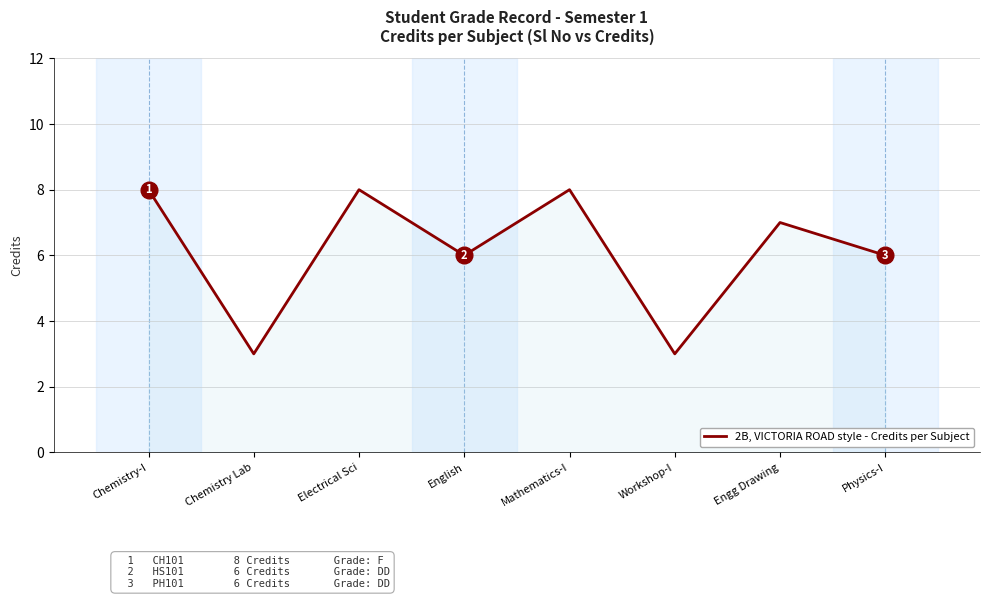

Does the chart display data point markers on the line(s)?

No